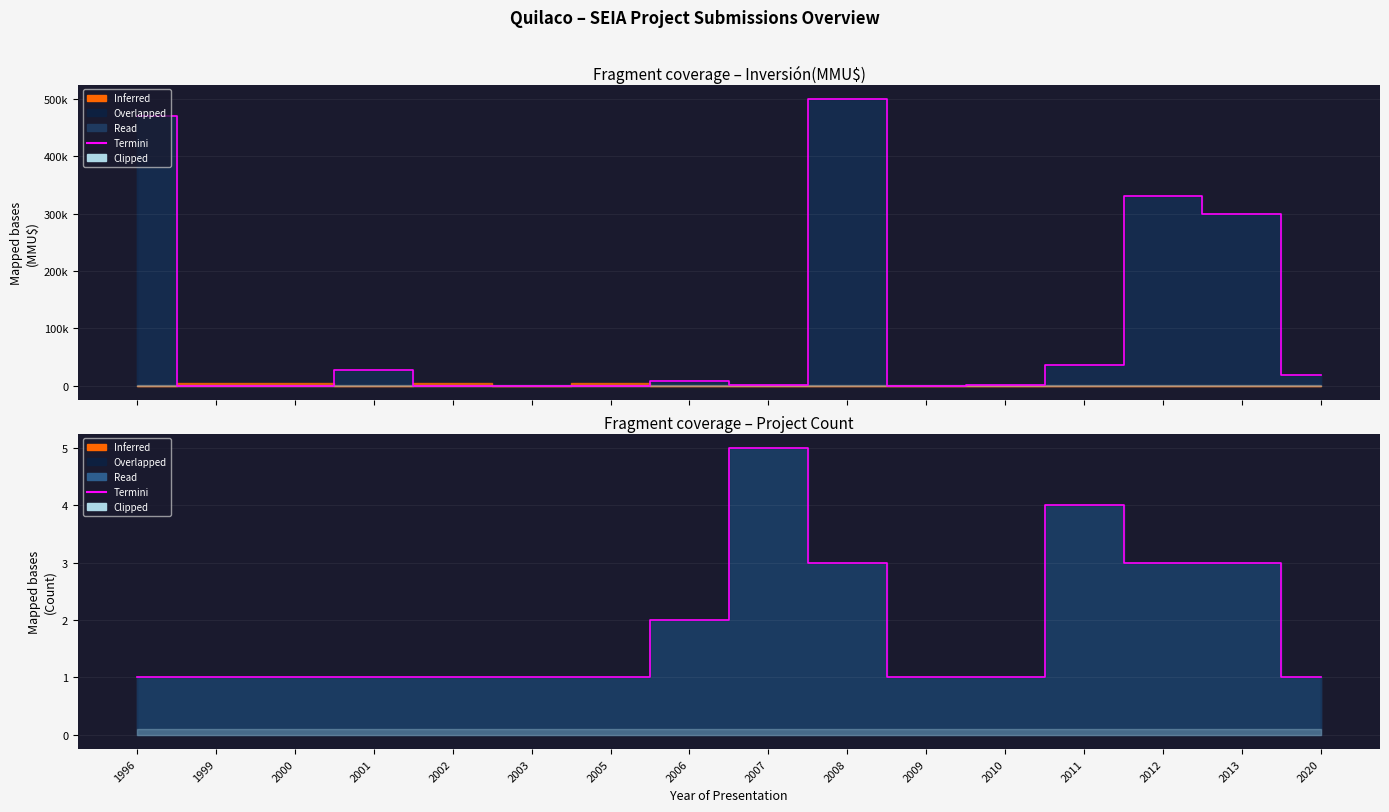

How many points are higher than both their immediate neighbors (excluding endpoints)?

2